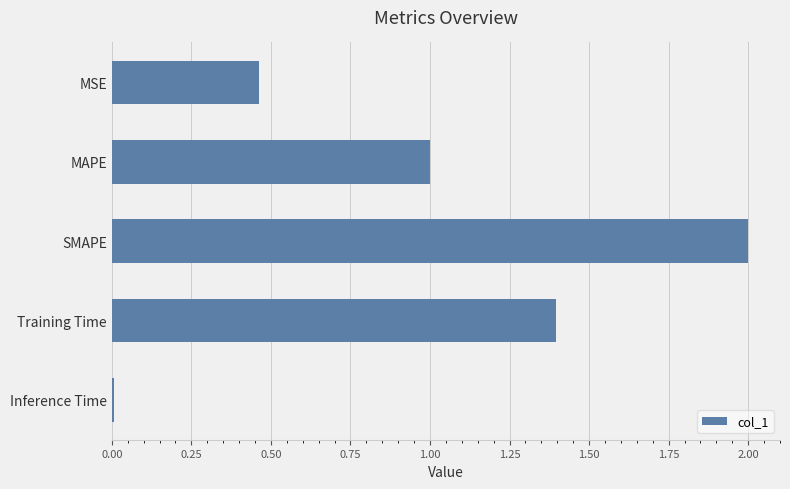

The value at SMAPE is 3.0. True or false?

False